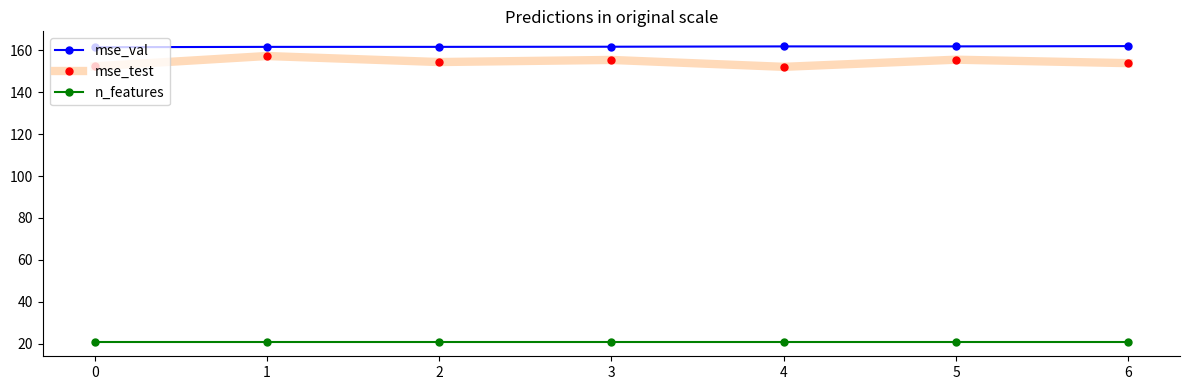

What is the difference between the highest and lowest values at 3?

140.7